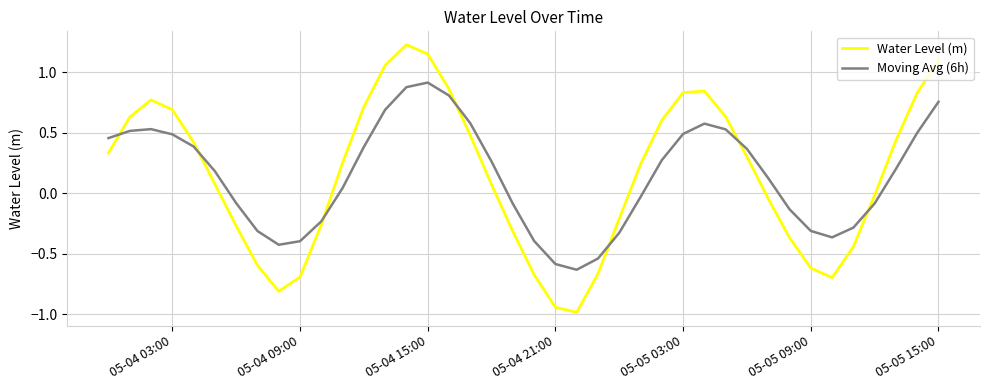

List the series in order of their peak value, highest first.

Water Level (m), Moving Avg (6h)